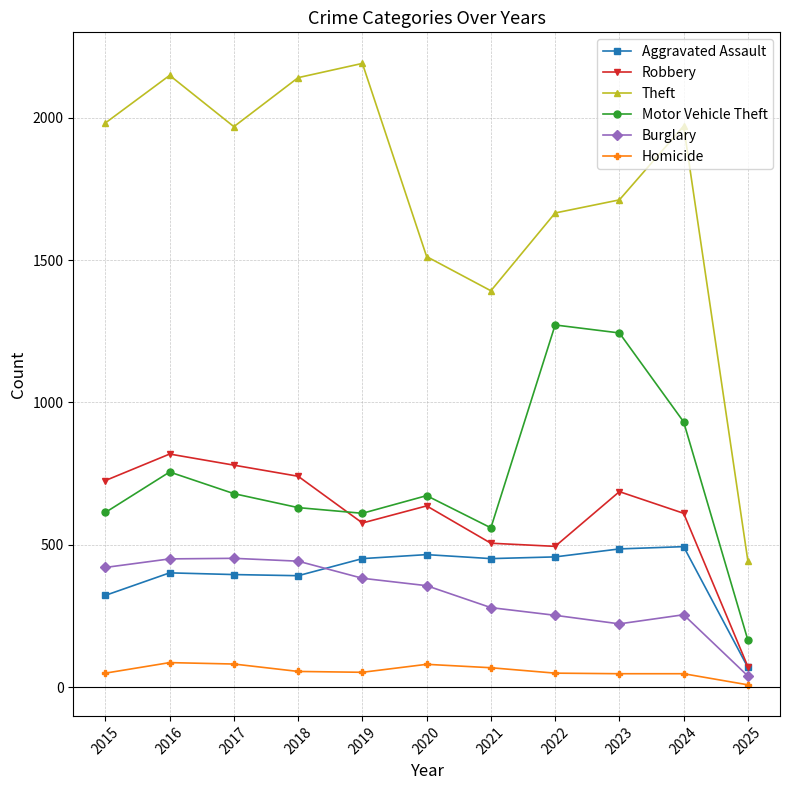

The Aggravated Assault series shows 494 at 2024. True or false?

True